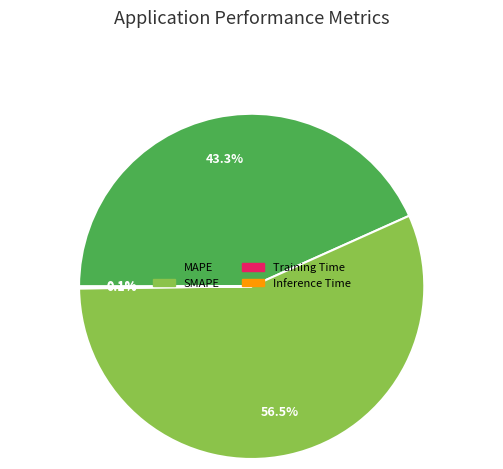

Between SMAPE and MAPE, which is larger?

SMAPE